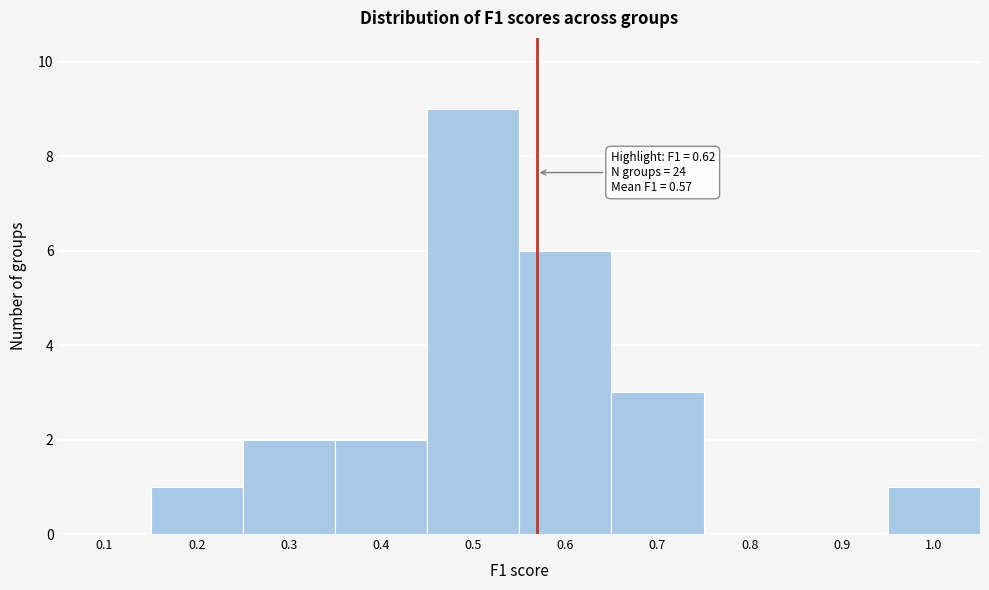

Reading right to left, list all the values displayed in this chart.

1.0=1	0.9=0	0.8=0	0.7=3	0.6=6	0.5=9	0.4=2	0.3=2	0.2=1	0.1=0